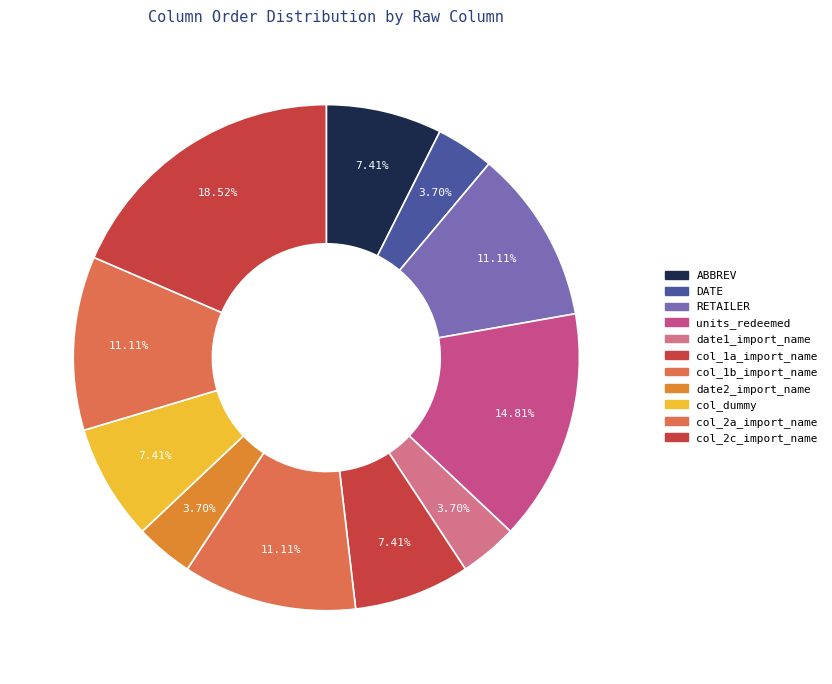

Which category has the biggest portion of the pie?

col_2c_import_name